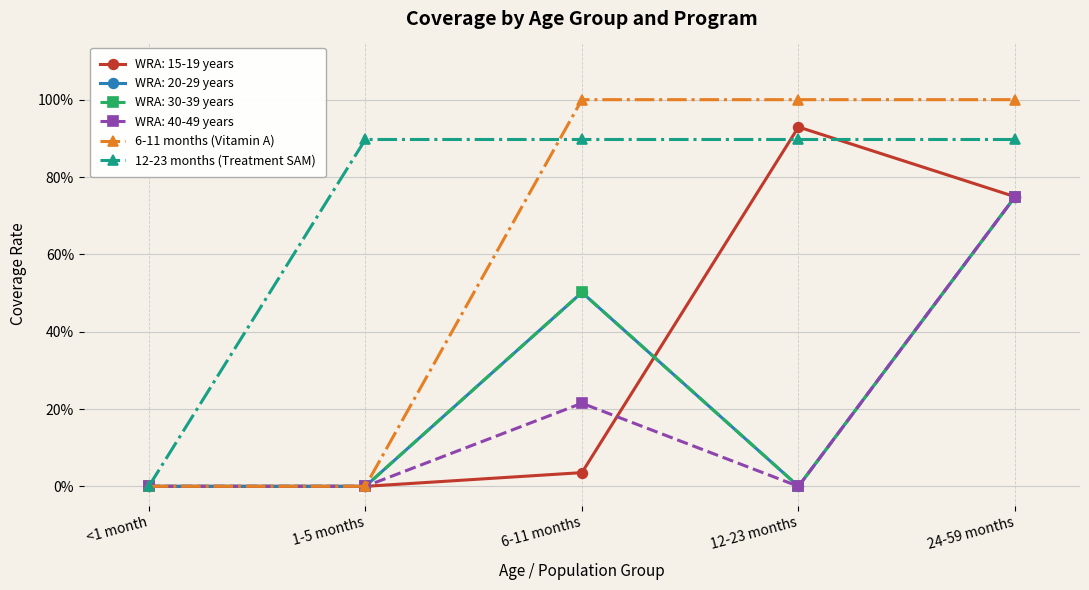

Is this an area chart (filled region under the line)?

No